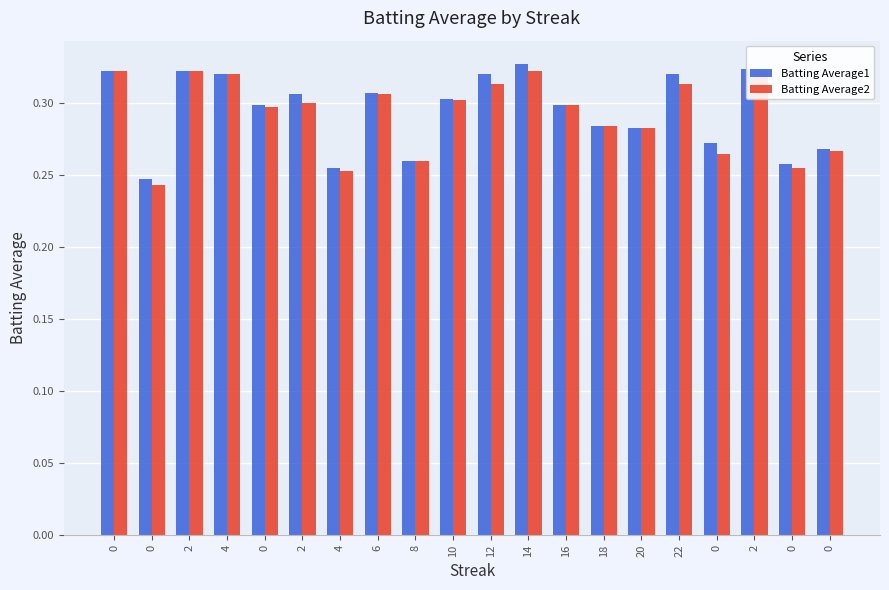

How many distinct data groups are displayed?

2